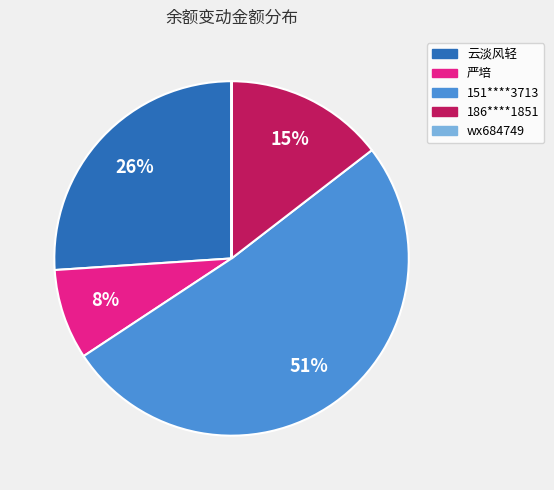

Is it true that 151****3713 is 51% of the pie?

True